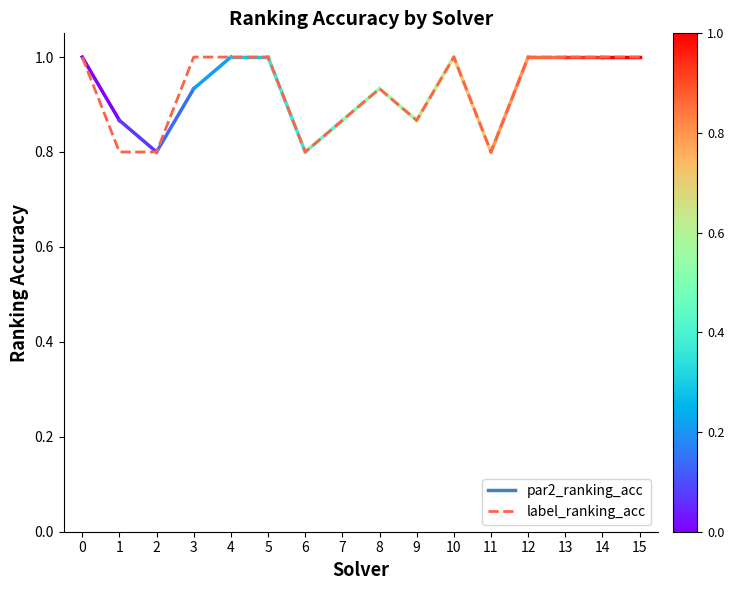

What is the change in value from 9 to 15?

+0.1